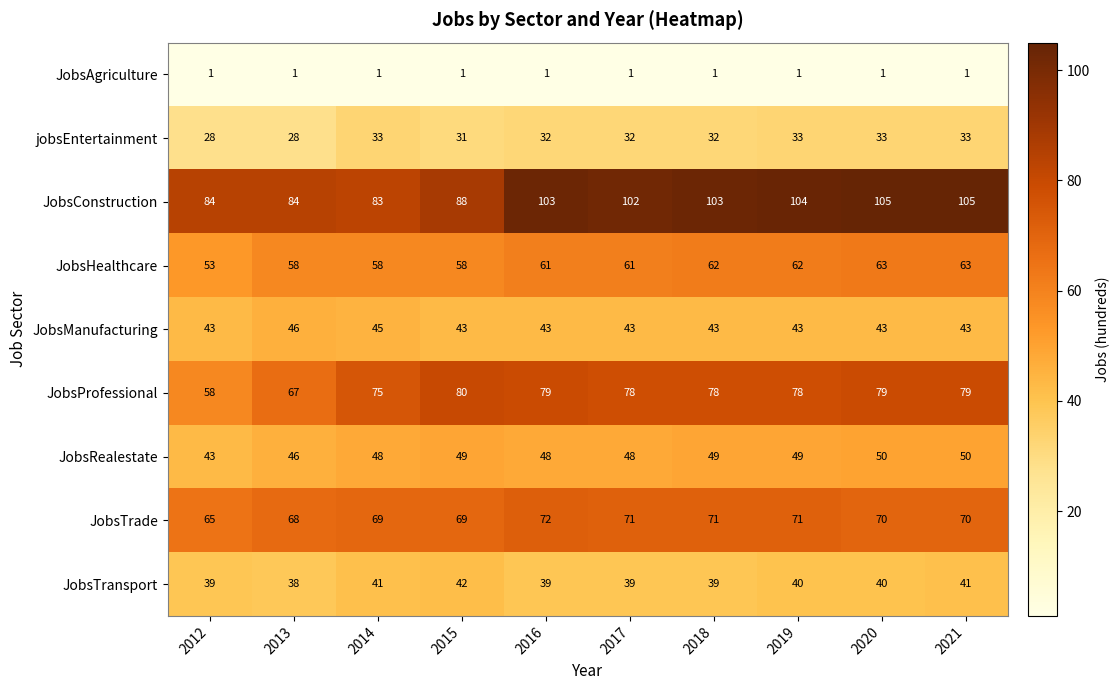

What is the spread (max minus min) of values at 2019?

103